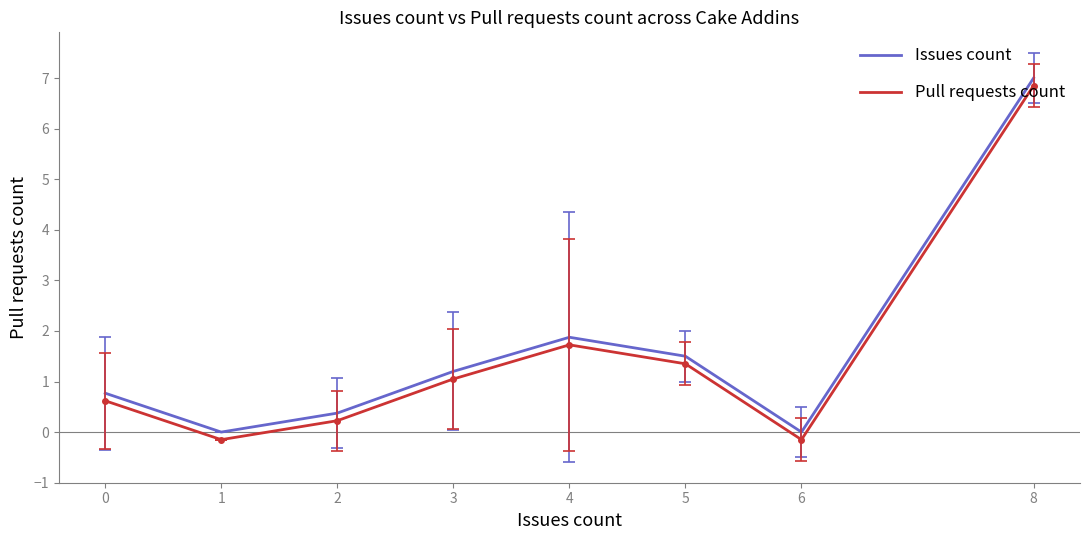

Which category has the highest value across all series?

8